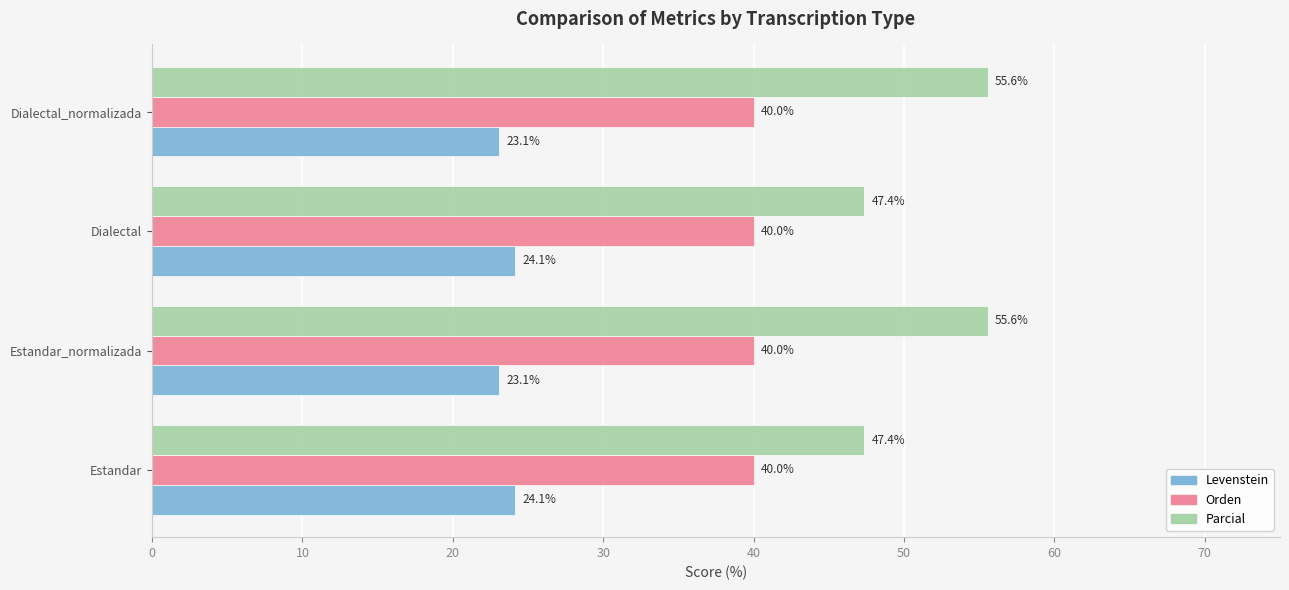

Is it true that Levenstein equals 23.1 at Estandar_normalizada?

True